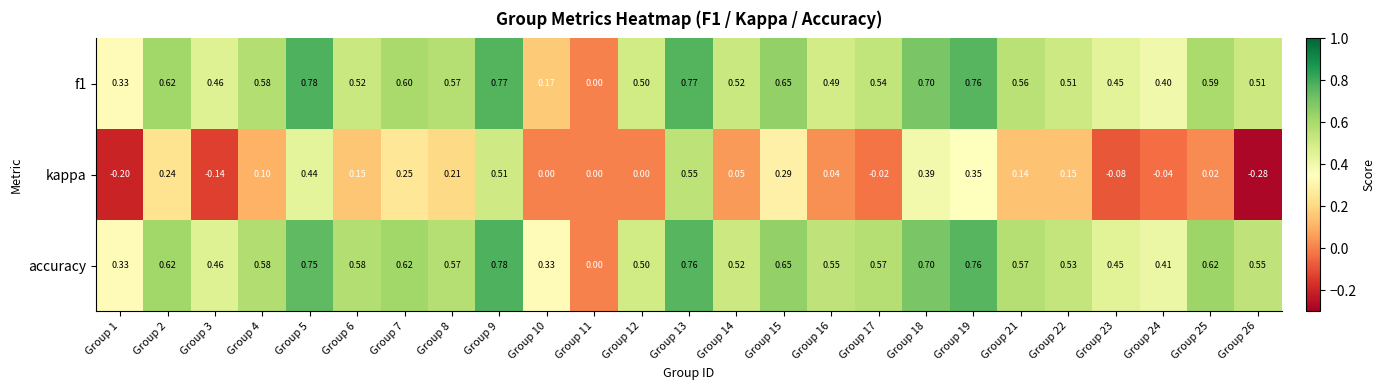

How many values in the kappa series are below 0?

6